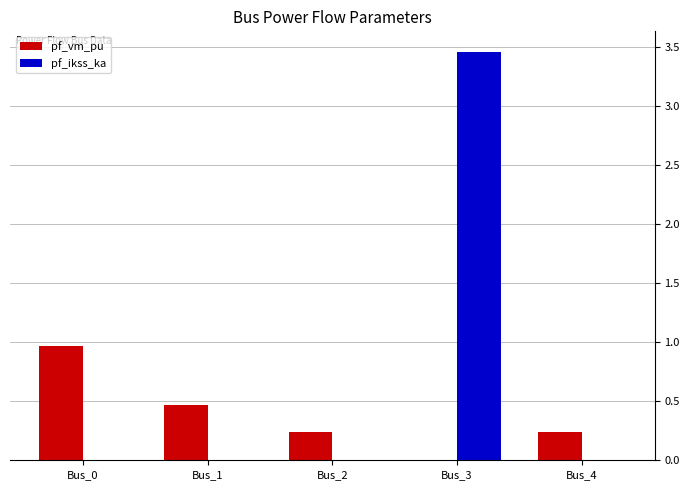

Is the value of pf_vm_pu at Bus_1 greater than the value of pf_ikss_ka at Bus_3?

No